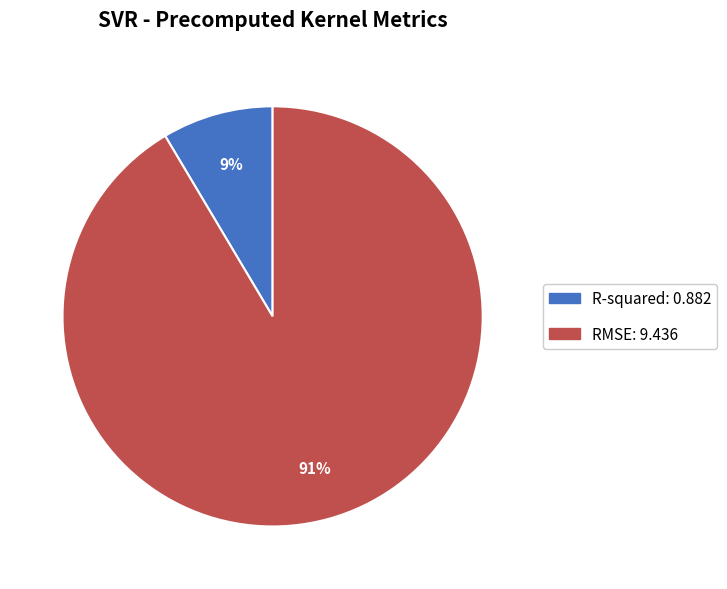

What is the largest slice in the pie chart?

RMSE